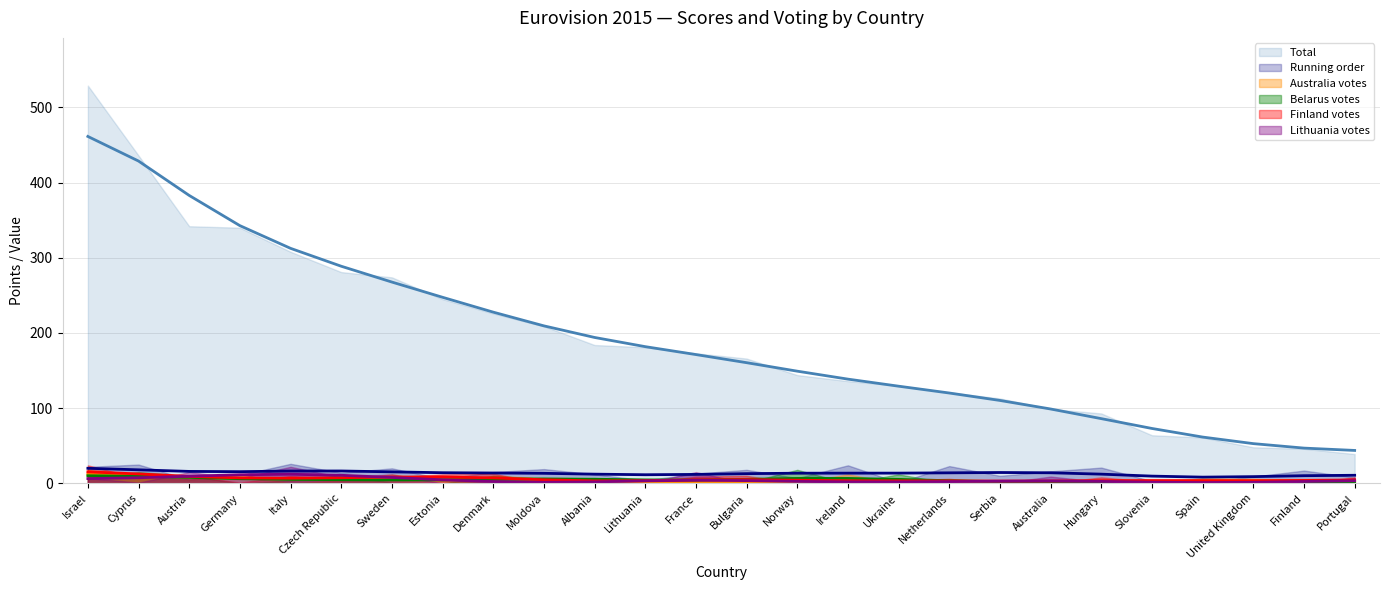

Which series changed the most between Bulgaria and Norway?

Total